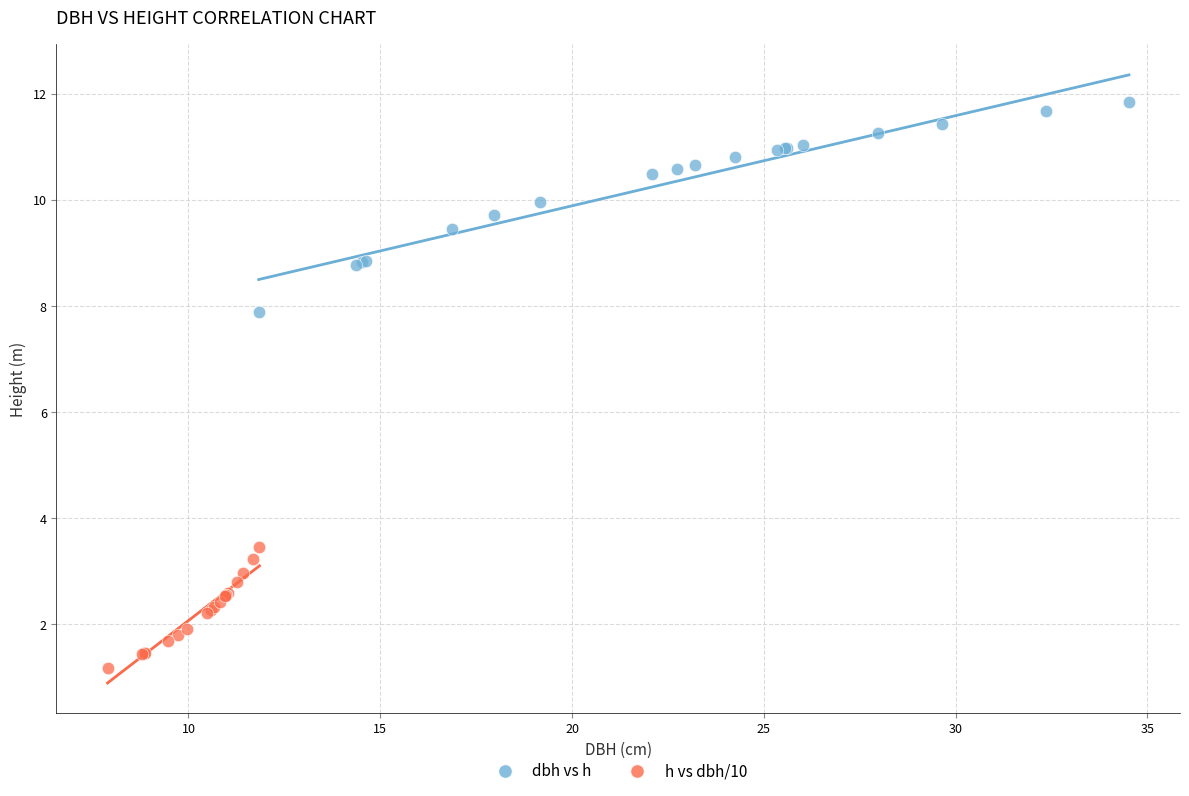

What are all the series names shown in the legend?

dbh vs h, h vs dbh/10